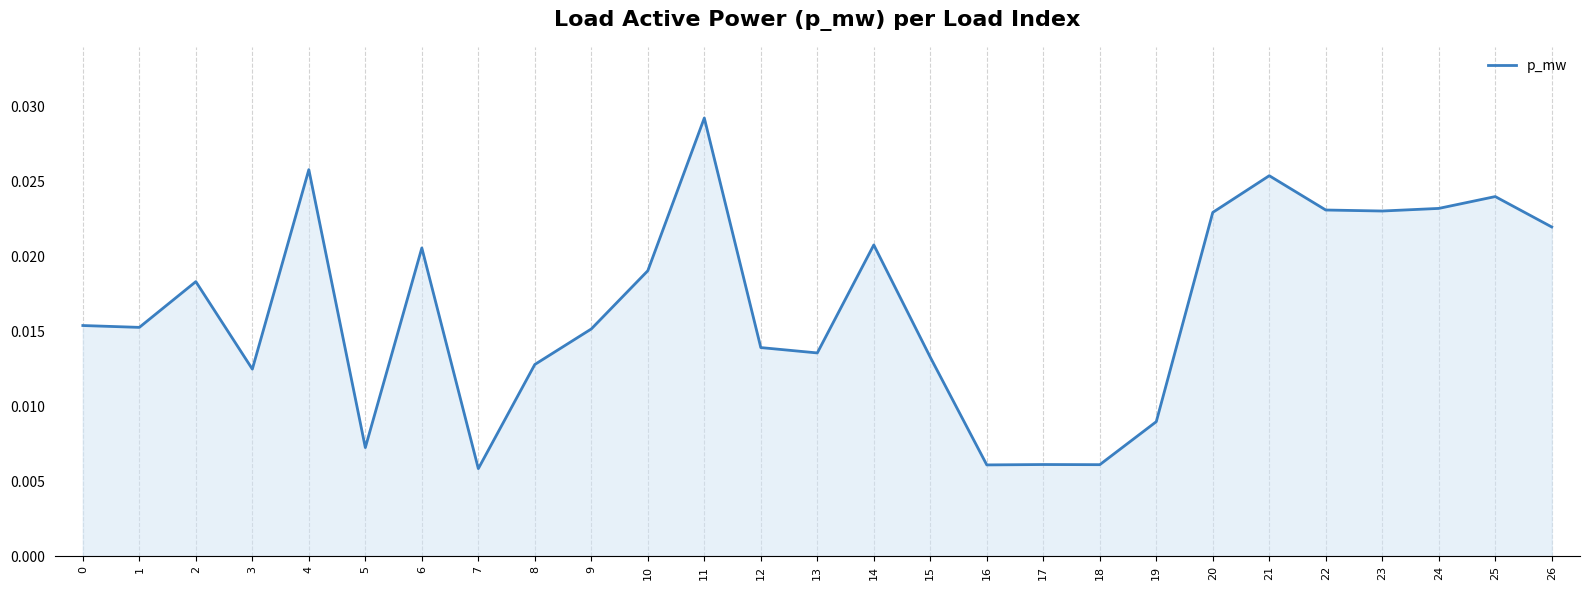

Which category has the highest value across all series?

11